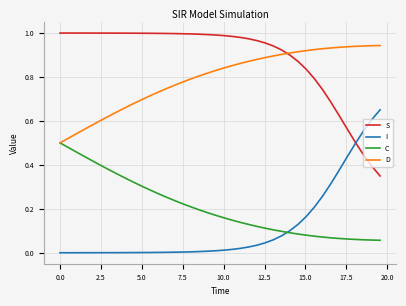

Rank the series by their maximum value, from lowest to highest.

C, I, D, S